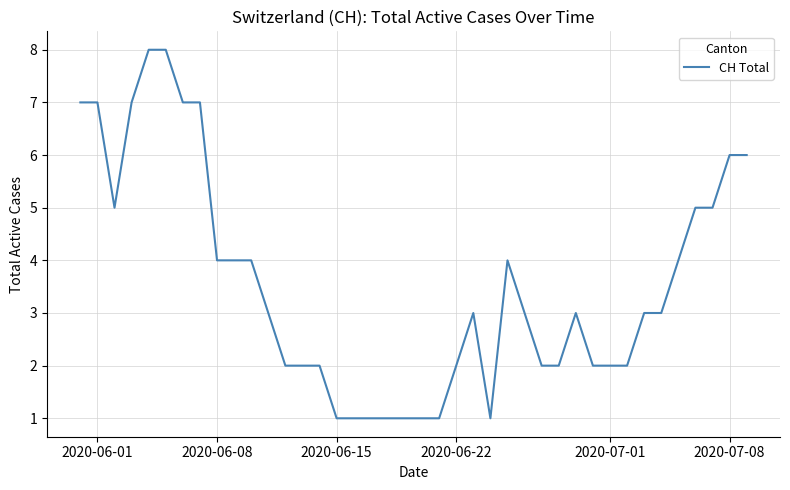

What is the difference between the maximum and minimum values?

7